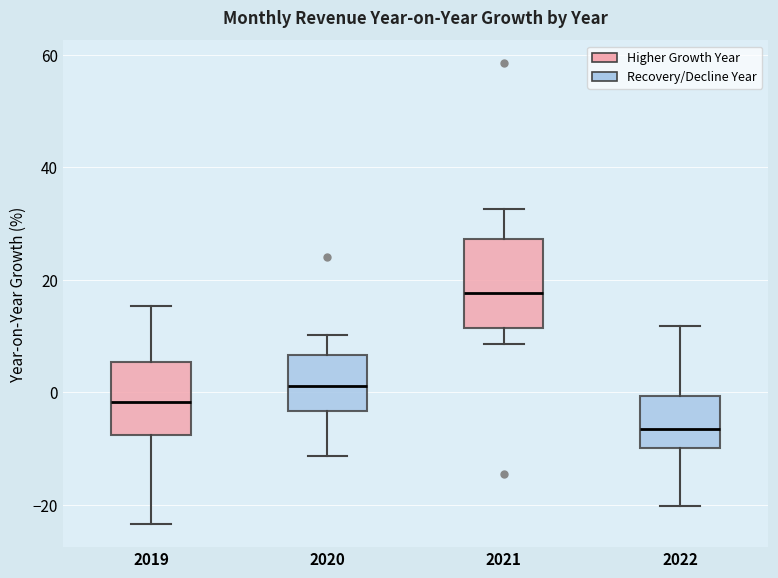

Reading left to right, transcribe this box plot: for each box, give where its median line is, the range the box spans, and where its two whiskers end, as read against the y-axis. The values are not printed on the chart, so give them approximately, as read against the axis.

2019: median -2, box -8 to 6, whiskers -24 to 16
2020: median 2, box -4 to 6, whiskers -12 to 10
2021: median 18, box 12 to 28, whiskers 8 to 32
2022: median -6, box -10 to 0, whiskers -20 to 12